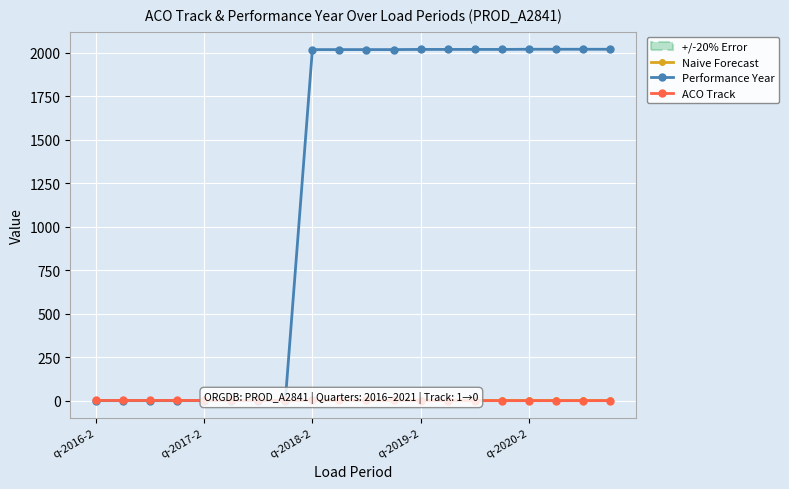

At which label is Naive Forecast closest to 1?

q-2016-2